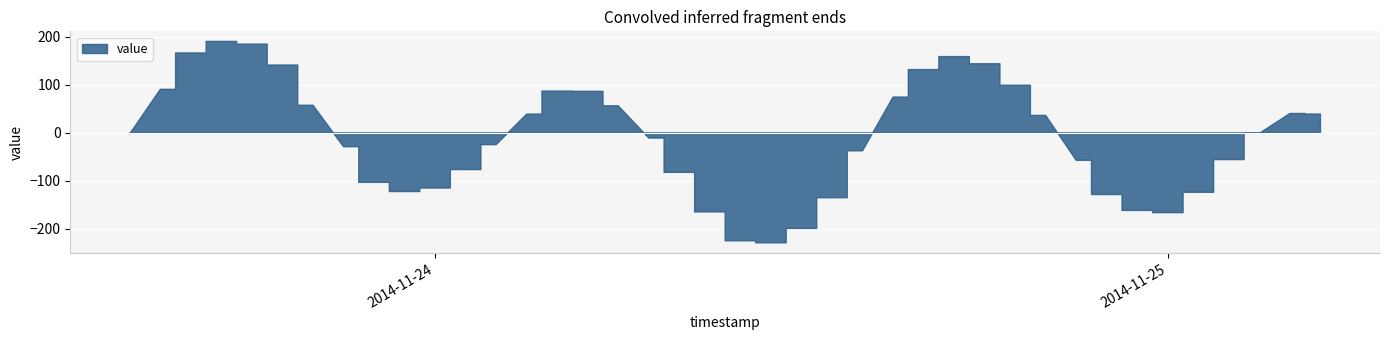

Reading left to right, transcribe all the data shown in this chart.

-1.8	90.7	166.5	190.5	184.9	141.3	57.6	-28.9	-103.1	-122.3	-115.0	-76.5	-24.5	39.1	87.1	86.5	56.3	-10.9	-82.3	-164.8	-224.9	-229.2	-199.2	-135.2	-37.4	74.6	131.9	158.9	144.0	99.2	36.3	-57.3	-128.5	-161.7	-166.2	-123.9	-55.7	-1.0	40.4	39.2